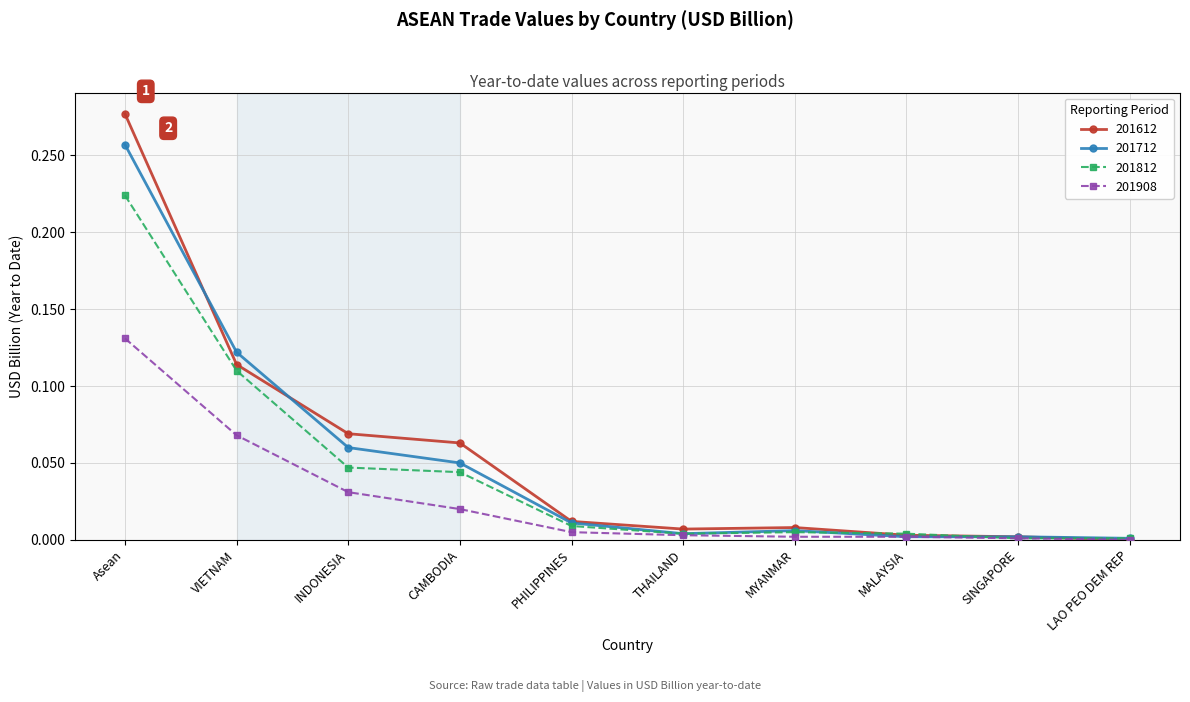

The value of 201812 at SINGAPORE is 0.0. True or false?

True